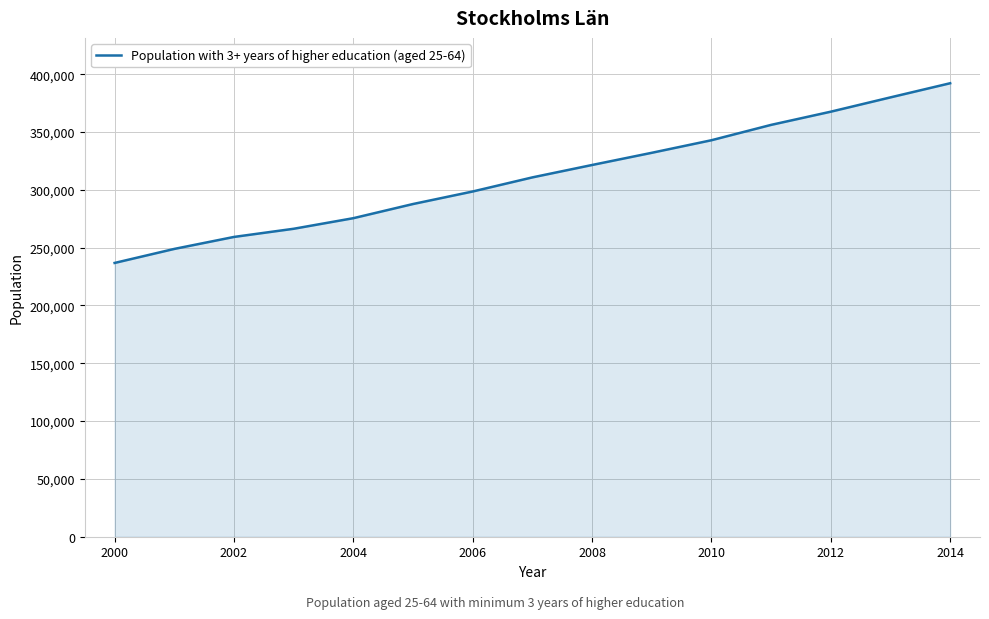

What is the difference between the maximum and minimum values?

155402